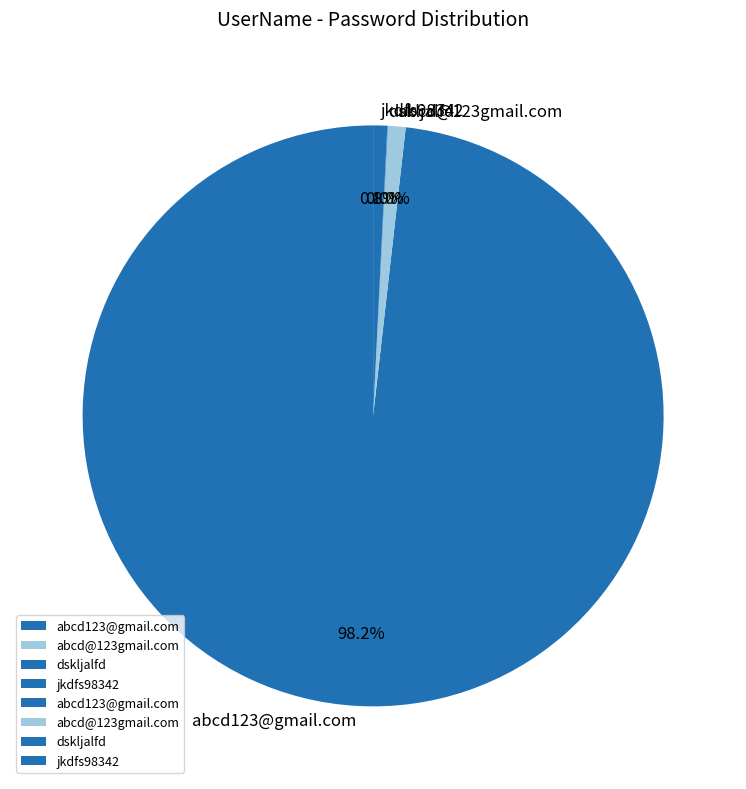

The abcd@123gmail.com slice represents 11% of the pie. True or false?

False